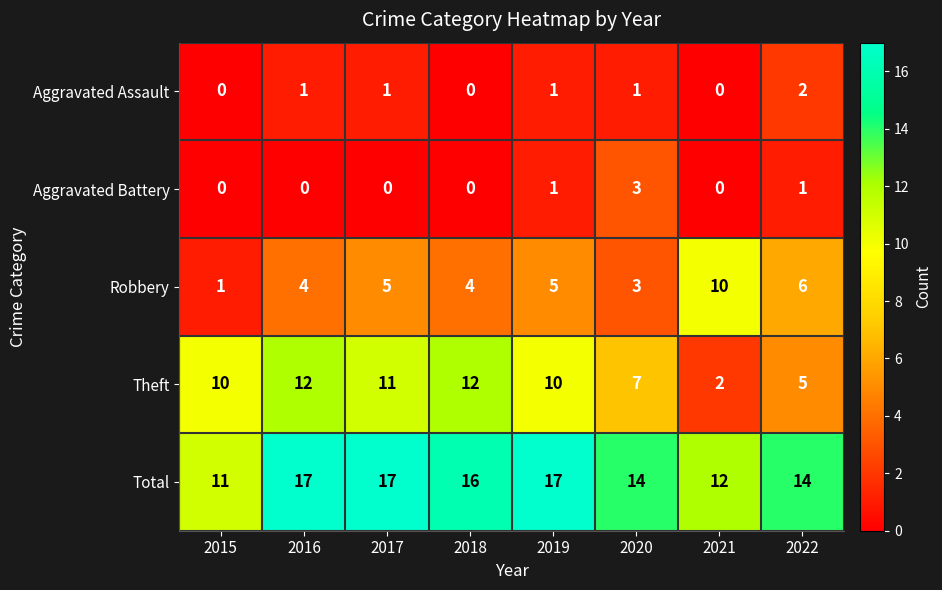

How many data points does each series have?

8